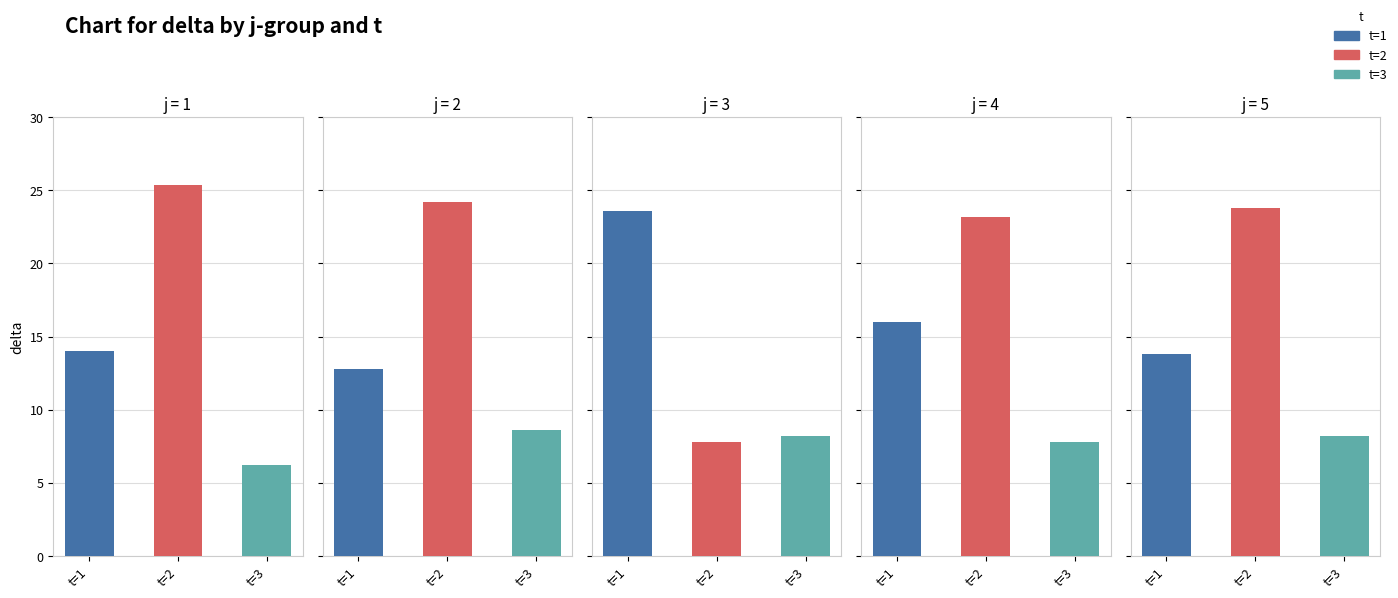

What is the maximum value for delta?

25.4